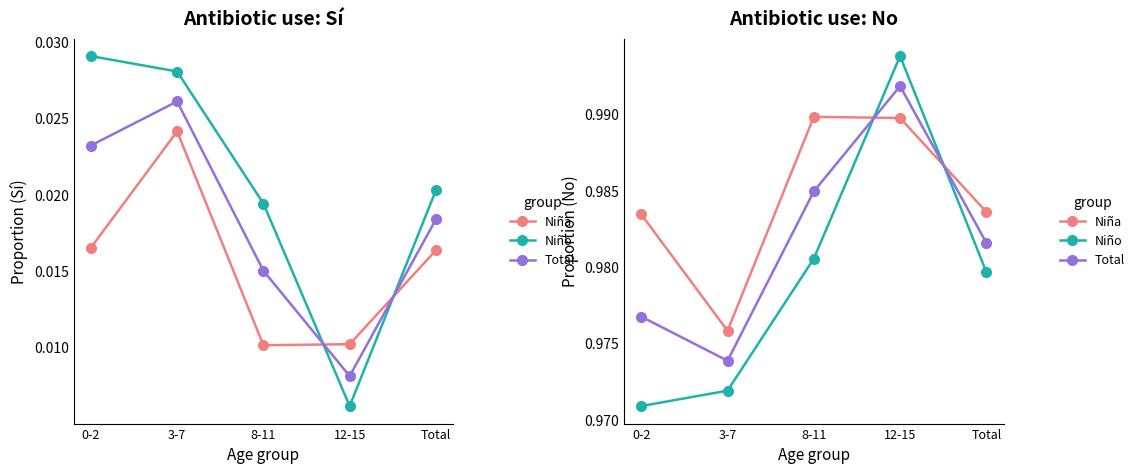

List the series in order of their peak value, highest first.

Niño, Total, Niña